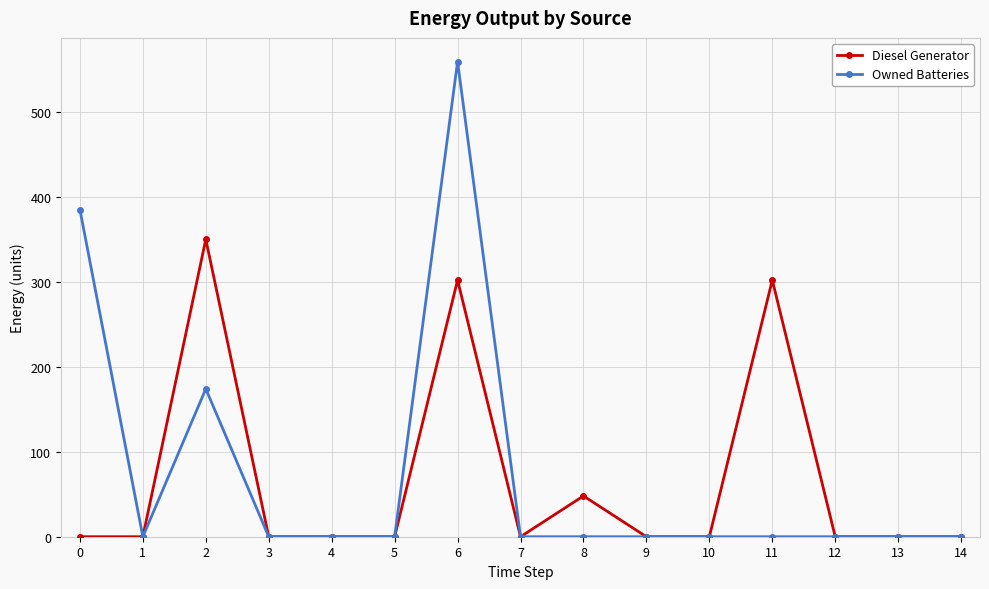

What are all the series names shown in the legend?

Diesel Generator, Owned Batteries